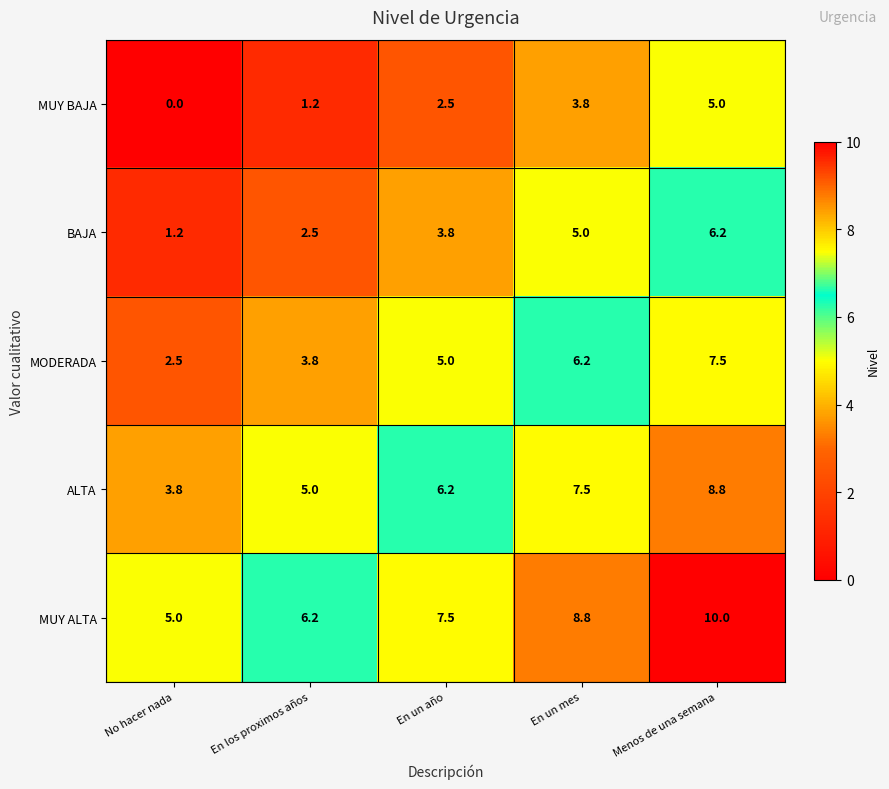

At which category is the sum across all series the highest?

Menos de una semana